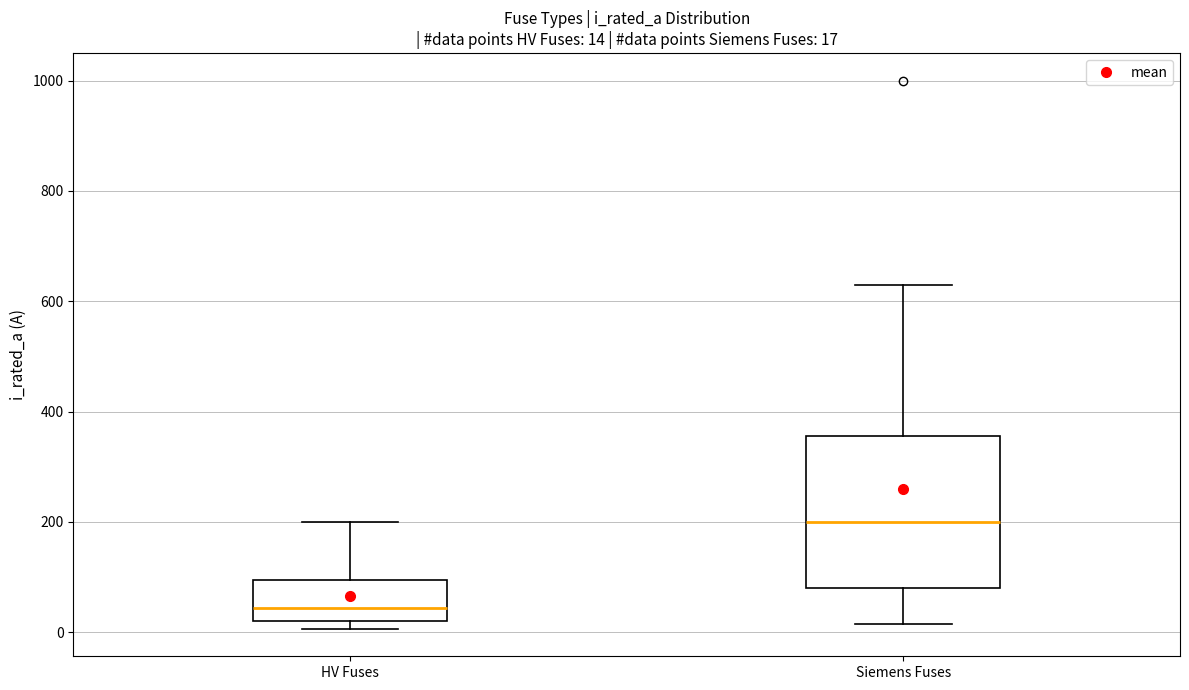

Which box has the highest median line?

Siemens Fuses